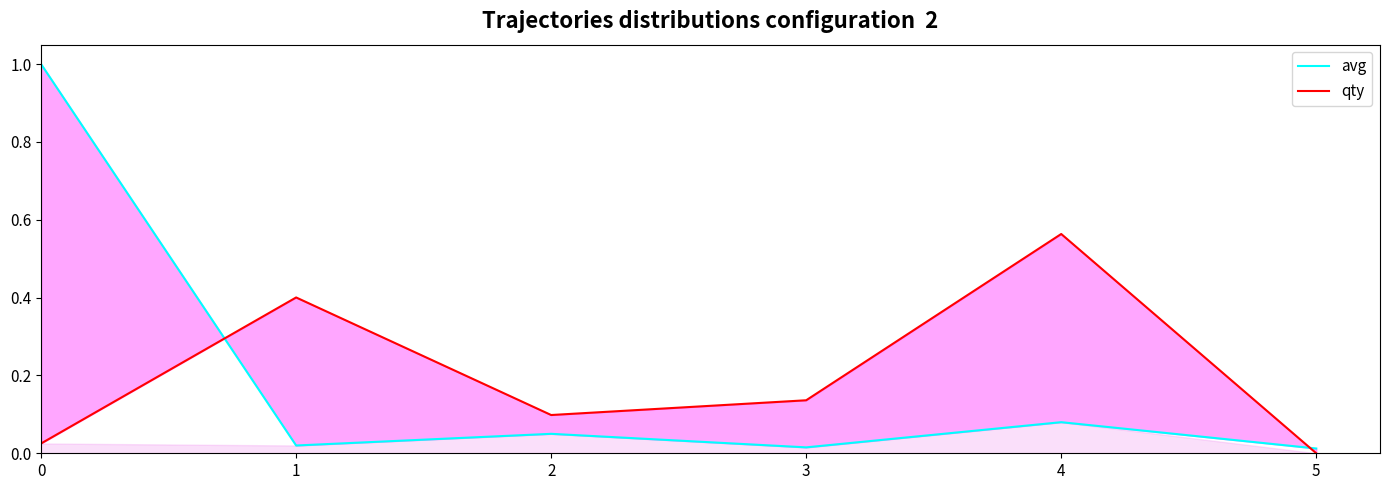

Rank the series at 2 from lowest to highest value.

avg, qty